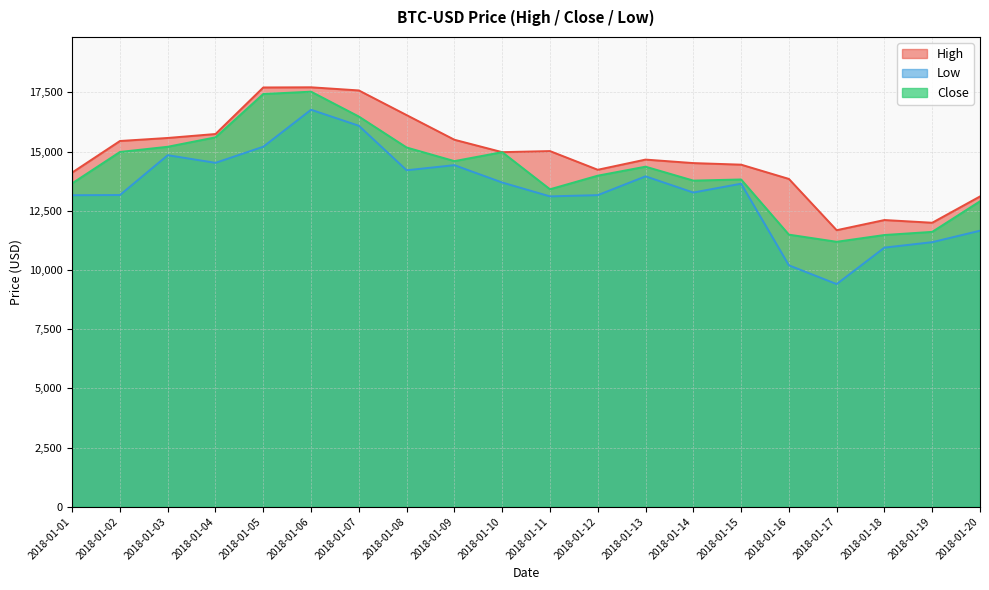

Which series has the largest total across all categories?

High